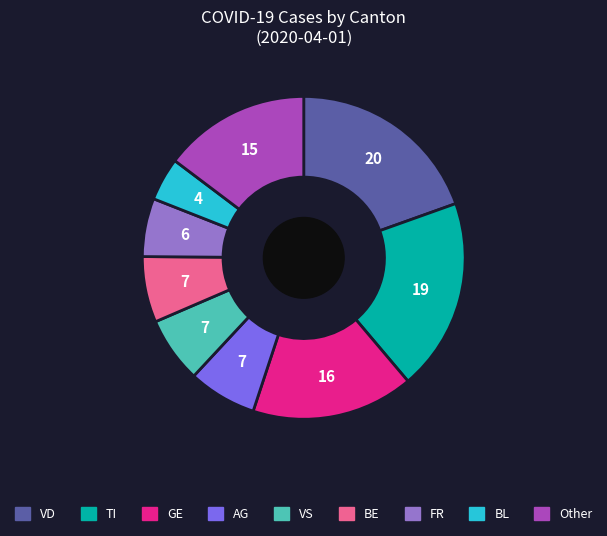

Is there a majority slice in this chart?

No